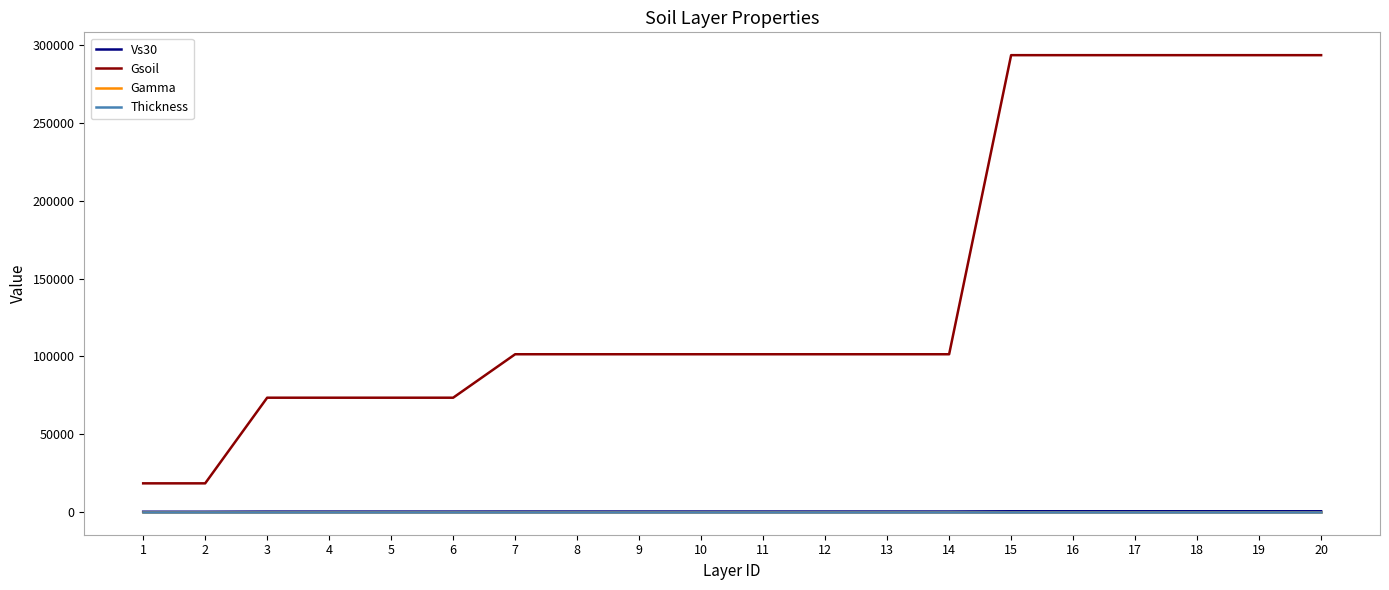

What is the greatest value displayed?

293578.0